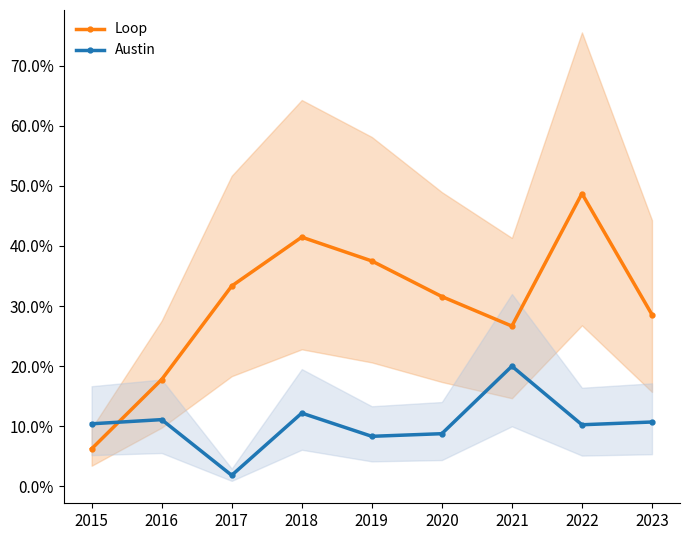

At which category is the sum across all series the highest?

2022